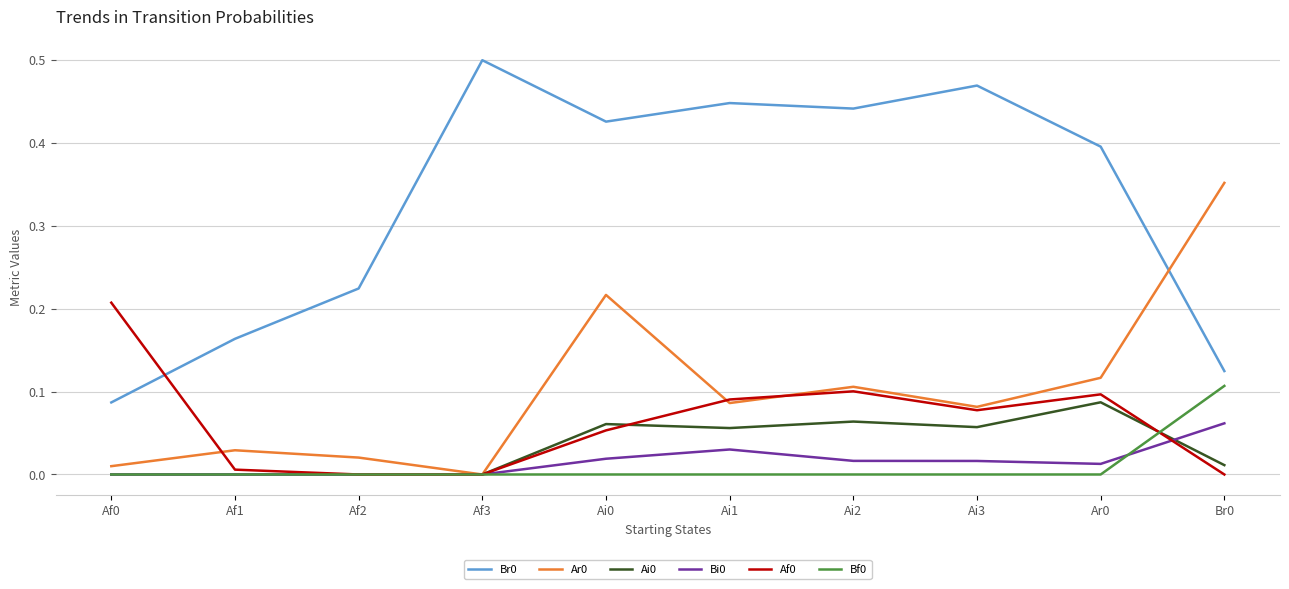

Is the value of Bf0 at Ai1 greater than the value of Ar0 at Ar0?

No